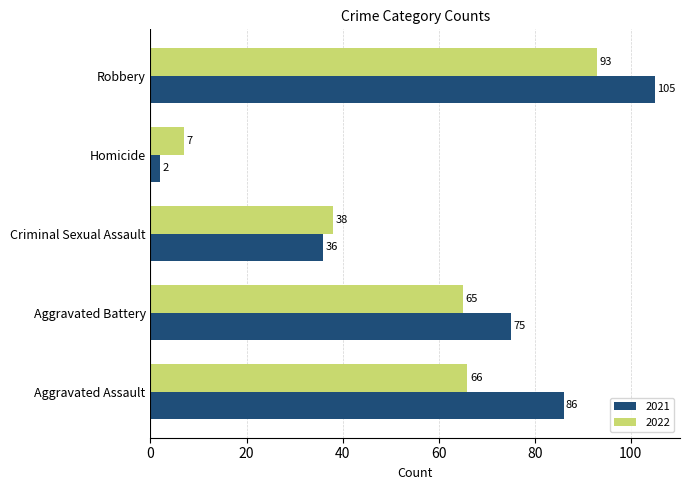

At which category does the chart reach its minimum across all series?

Homicide